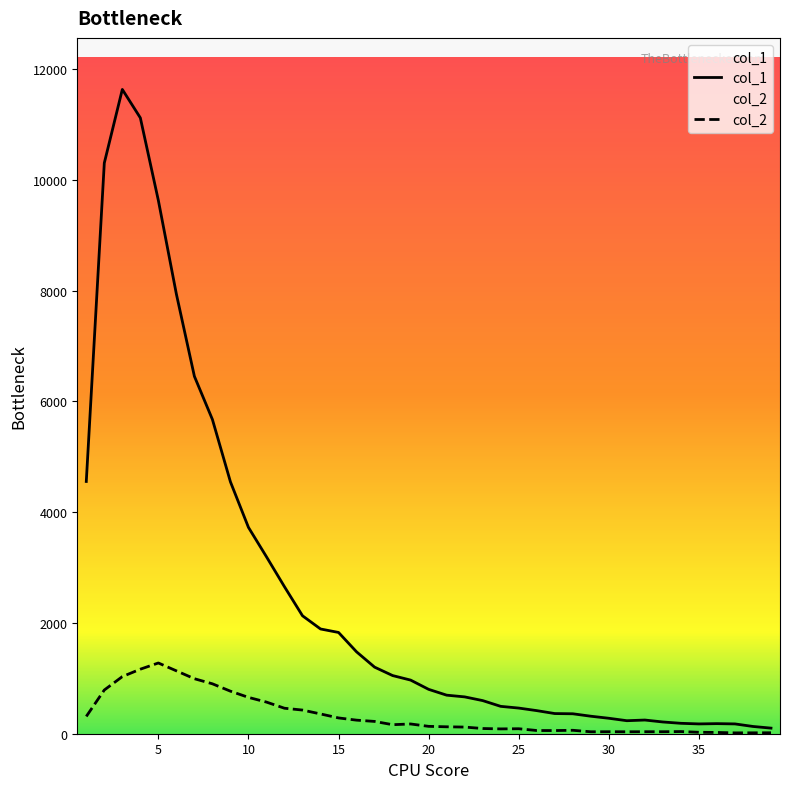

Which label corresponds to the smallest value in the chart?

37